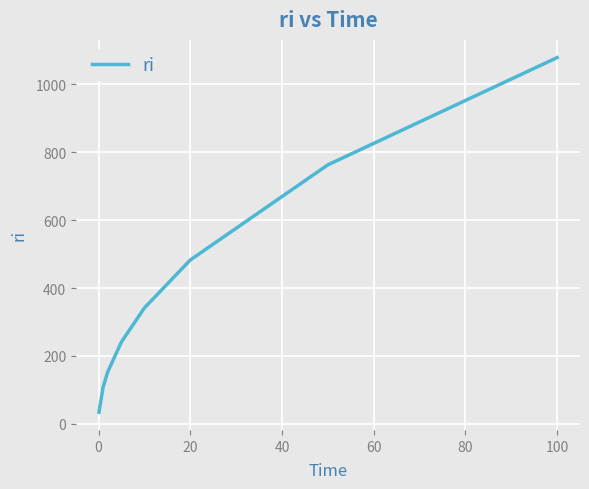

True or false: there are more than 2 points higher than both neighbors.

False